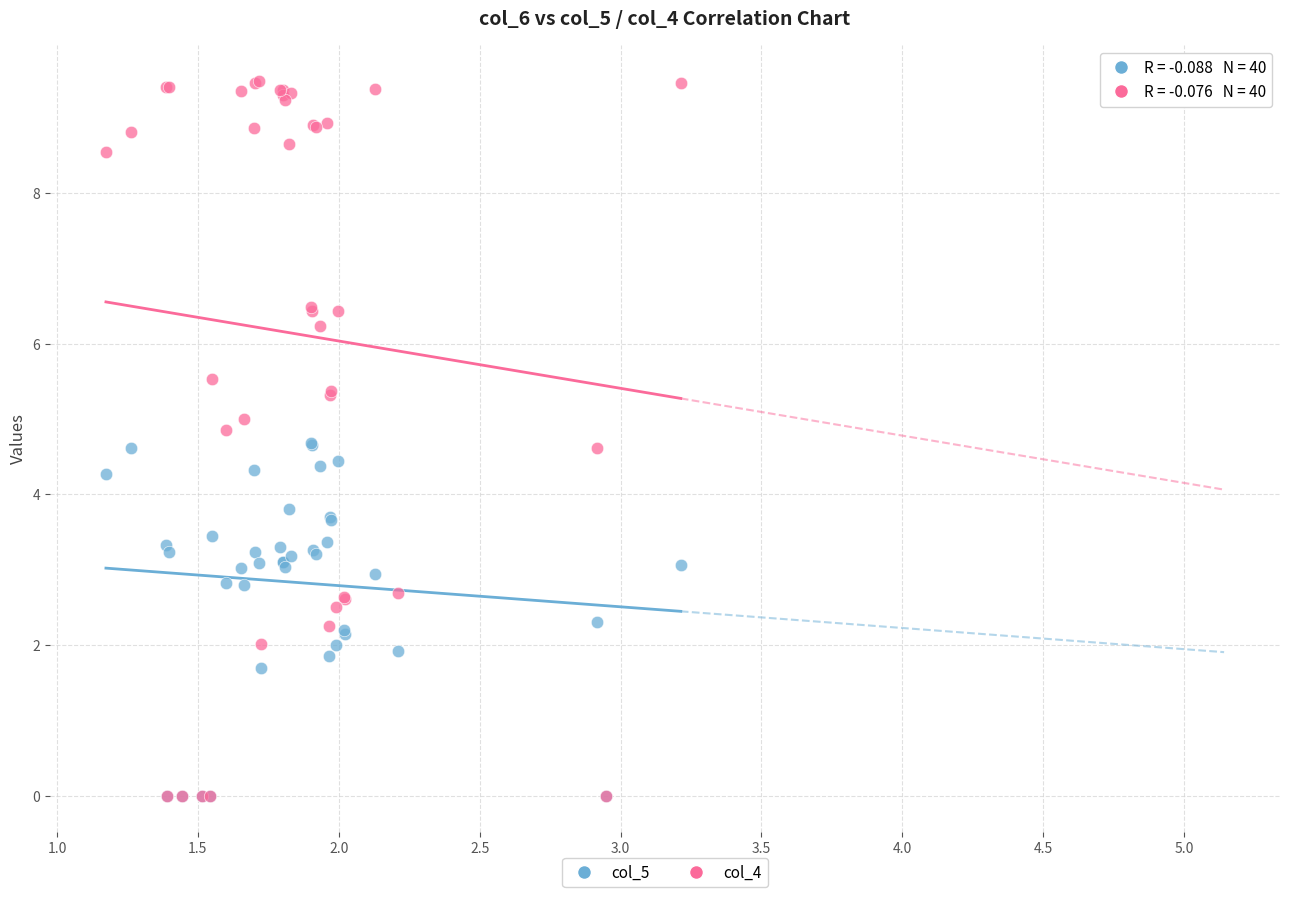

What are all the series names shown in the legend?

col_5, col_4